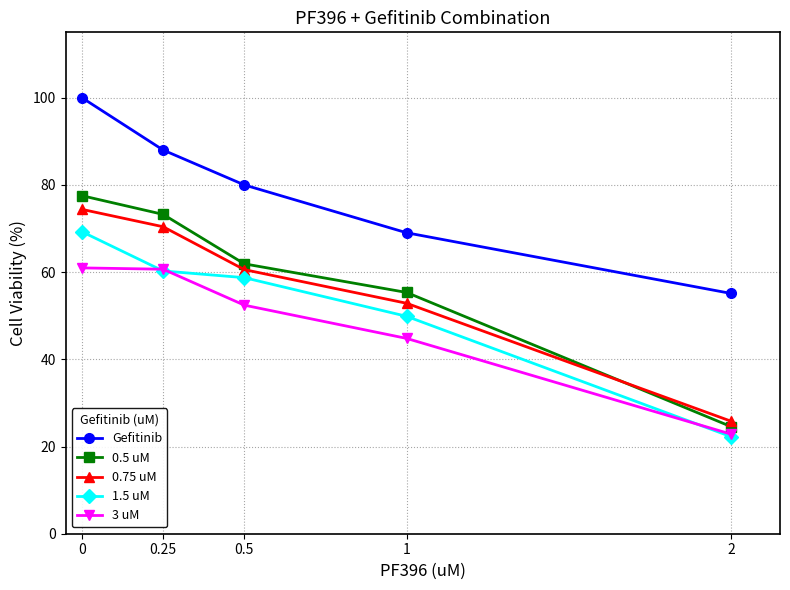

List the labels in order of 0.75 uM value, largest first.

0, 0.25, 0.5, 1, 2